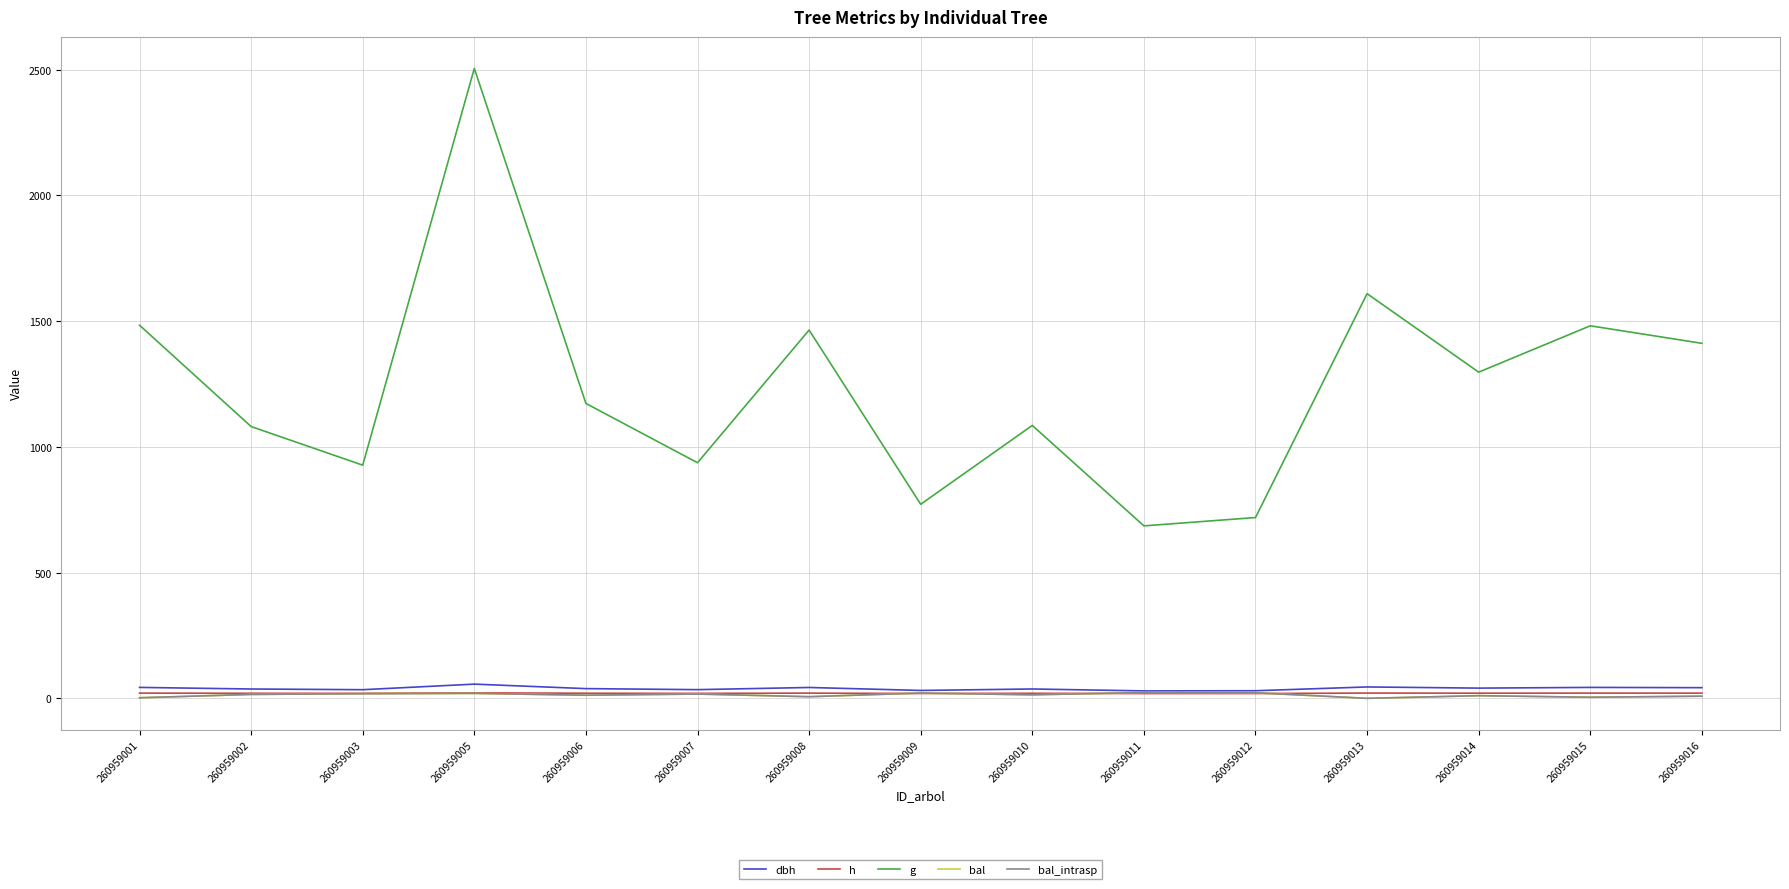

At which category does h reach its first local valley?

260959003